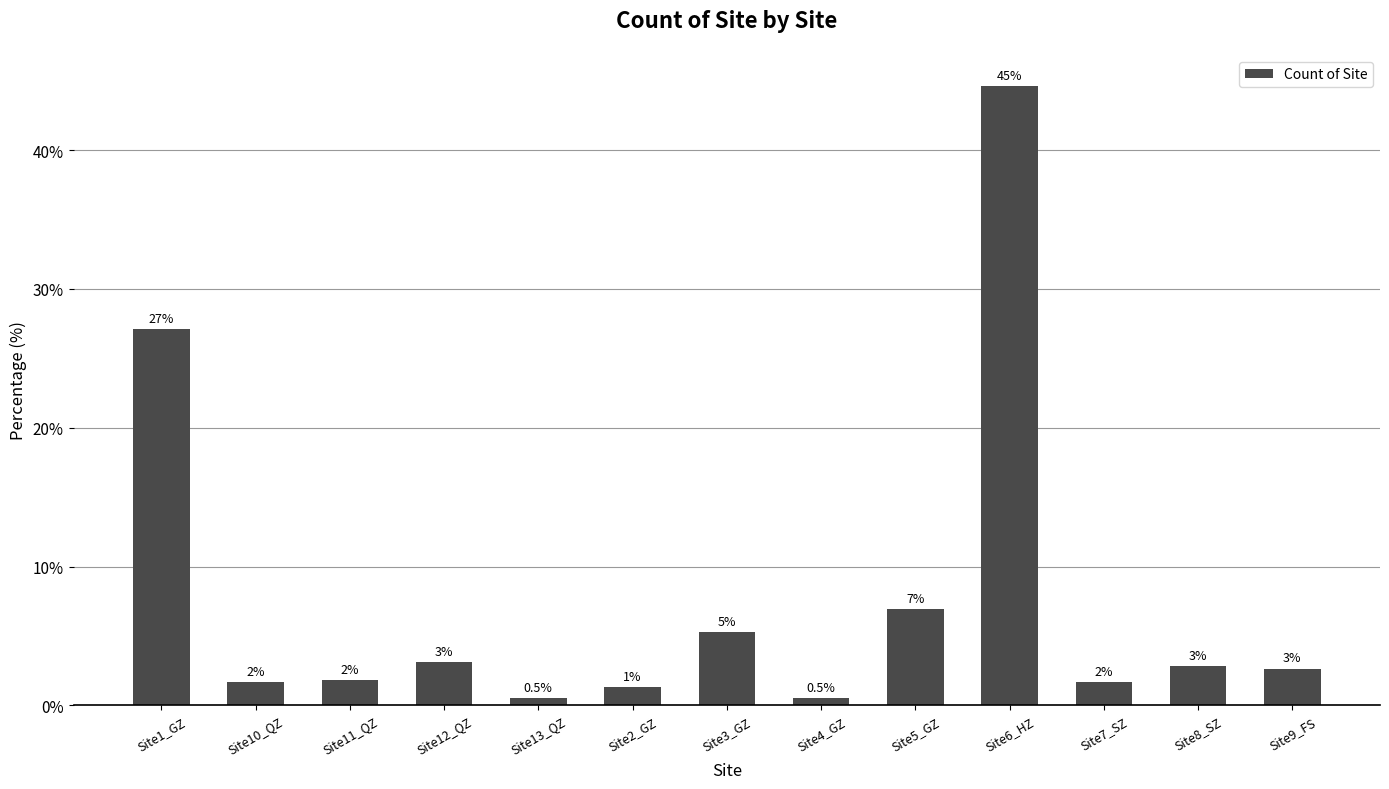

What is the change in value from Site12_QZ to Site7_SZ?

-1.5